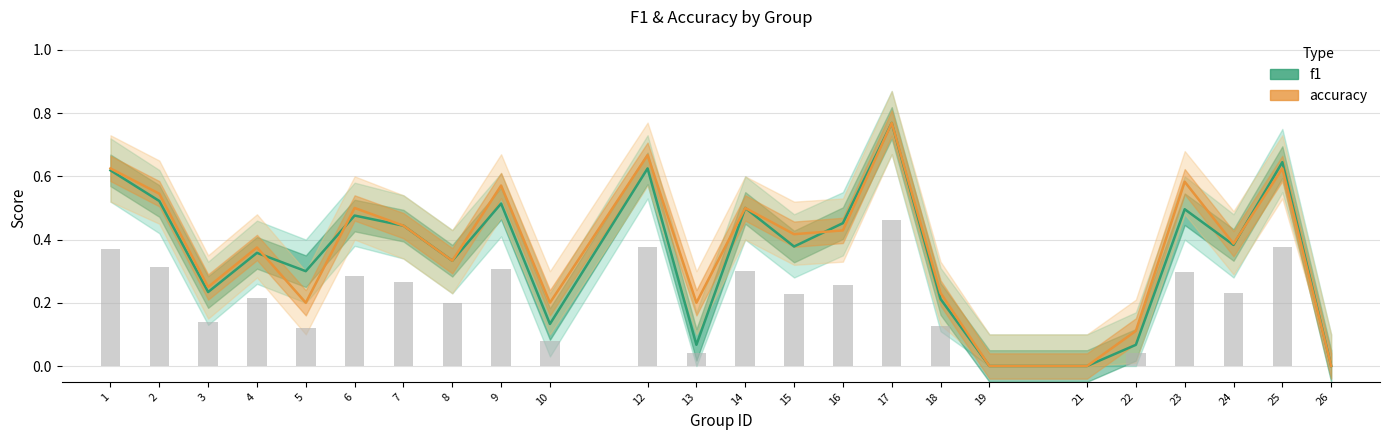

The value of f1 at 14 is 0.5. True or false?

True